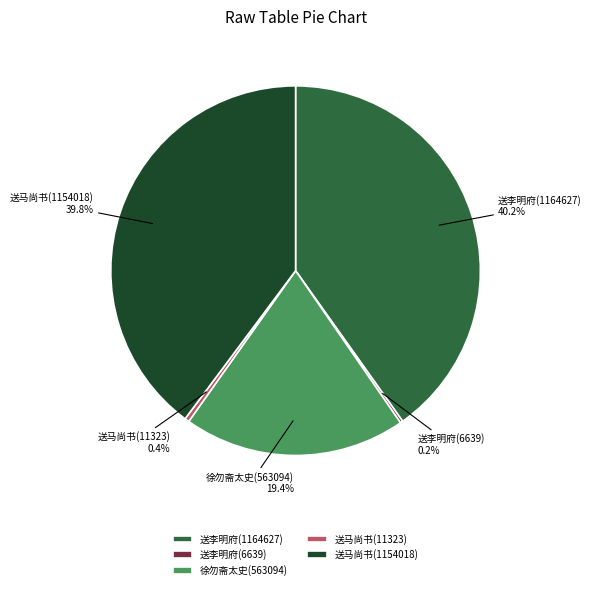

Which has a higher value, 送马尚书(1154018) or 徐勿斋太史(563094)?

送马尚书(1154018)